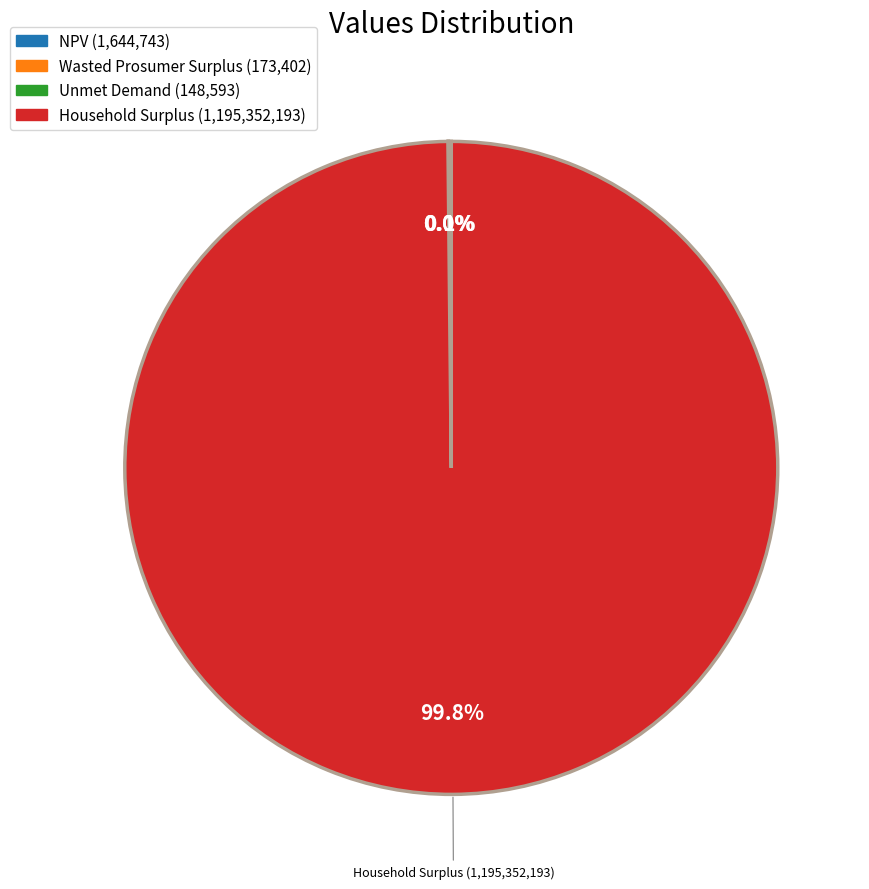

Is there a majority slice in this chart?

Yes